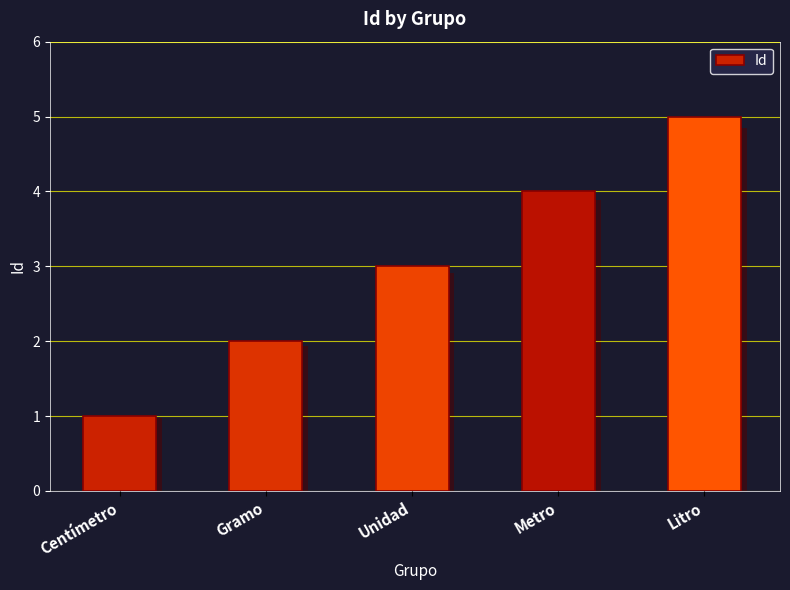

What is the average value?

3